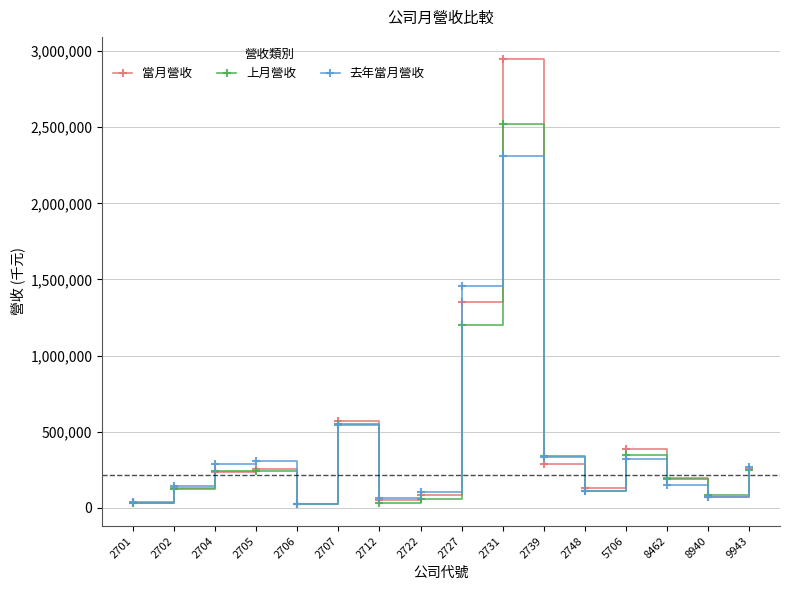

What is the maximum value for 去年當月營收?

2308381